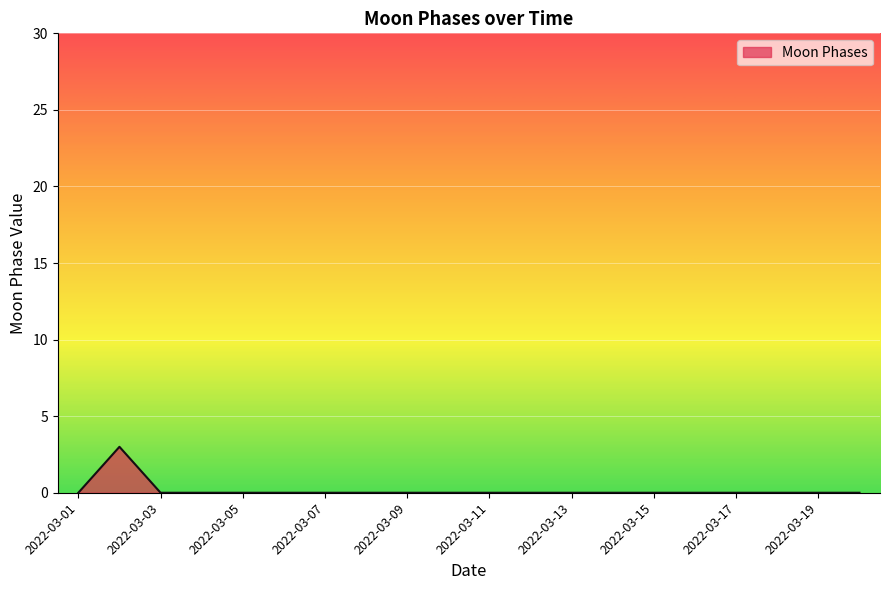

What is the greatest value displayed?

3